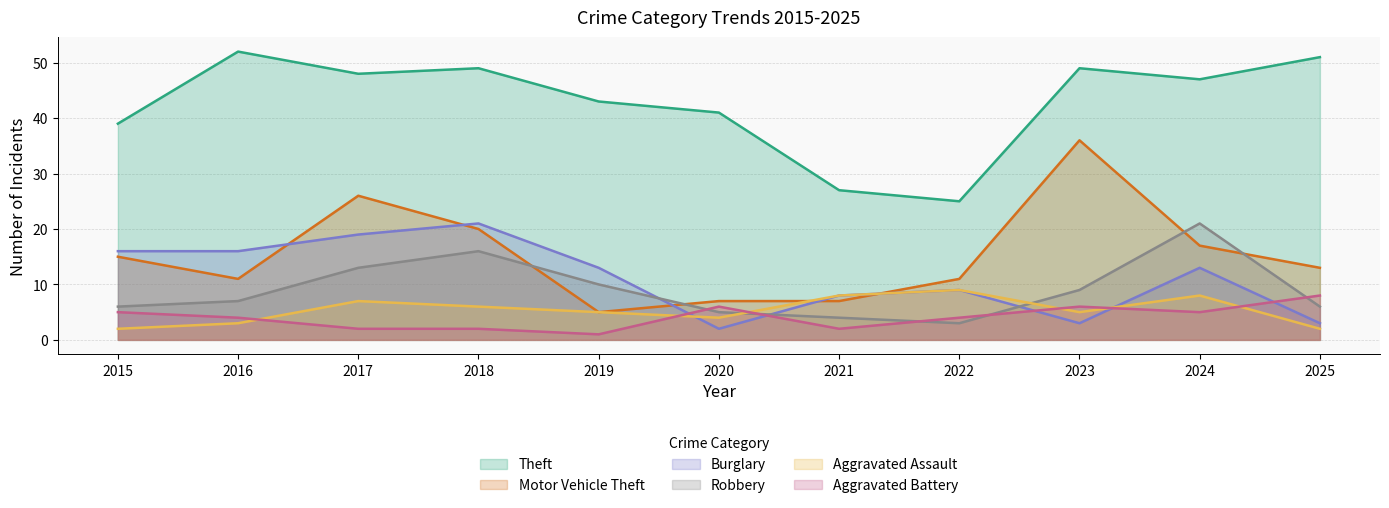

What is the highest value of the Theft series?

52